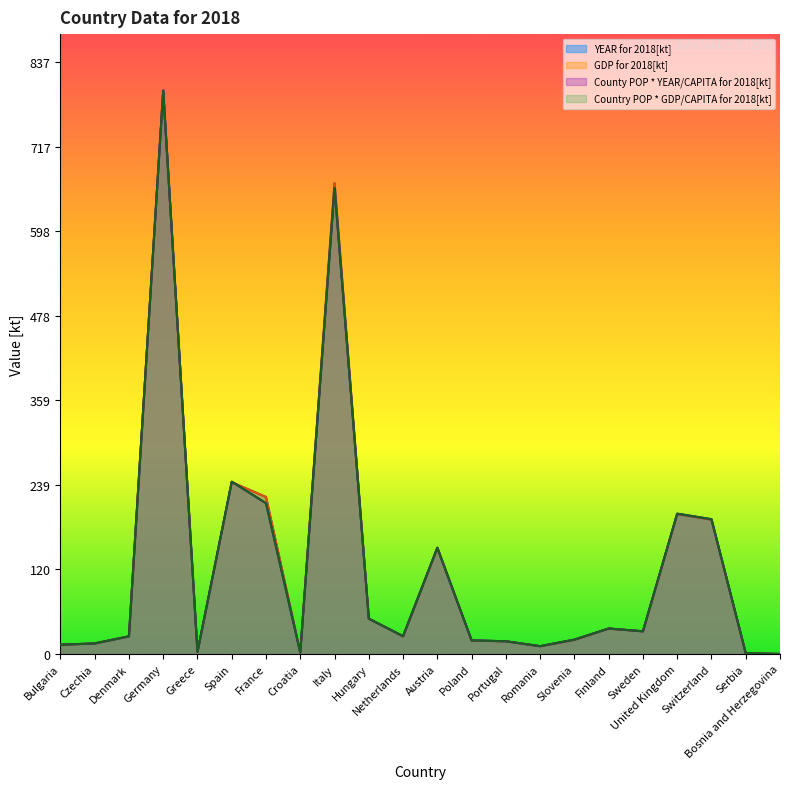

What is the difference between the GDP for 2018[kt] values at Portugal and Switzerland?

172.0